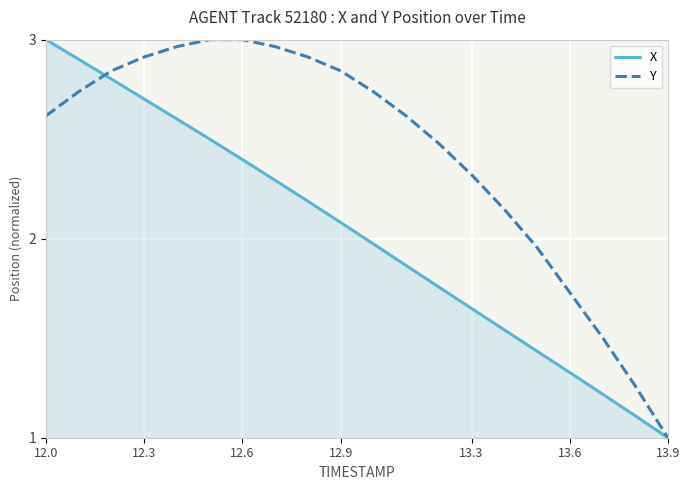

What is the smallest value displayed?

1.0